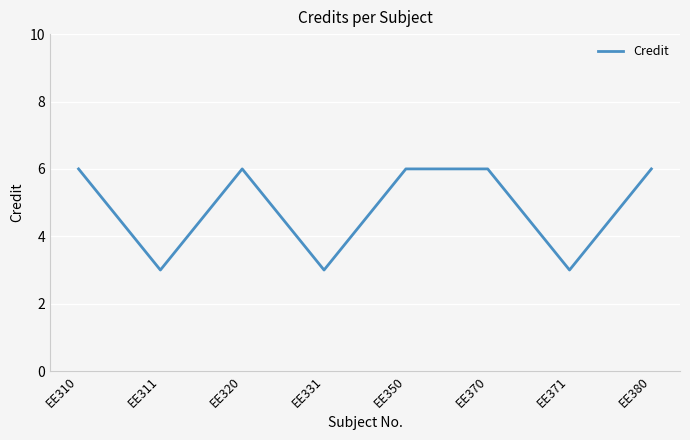

Where is the first local minimum?

EE311